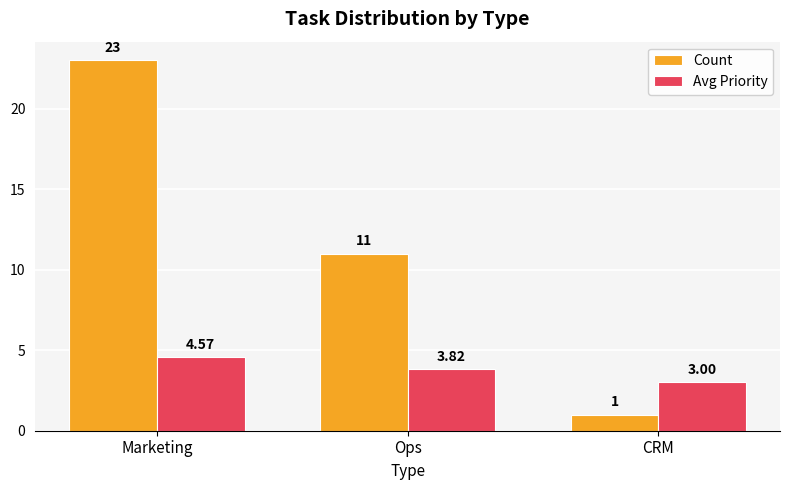

What are all the series names shown in the legend?

Count, Avg Priority